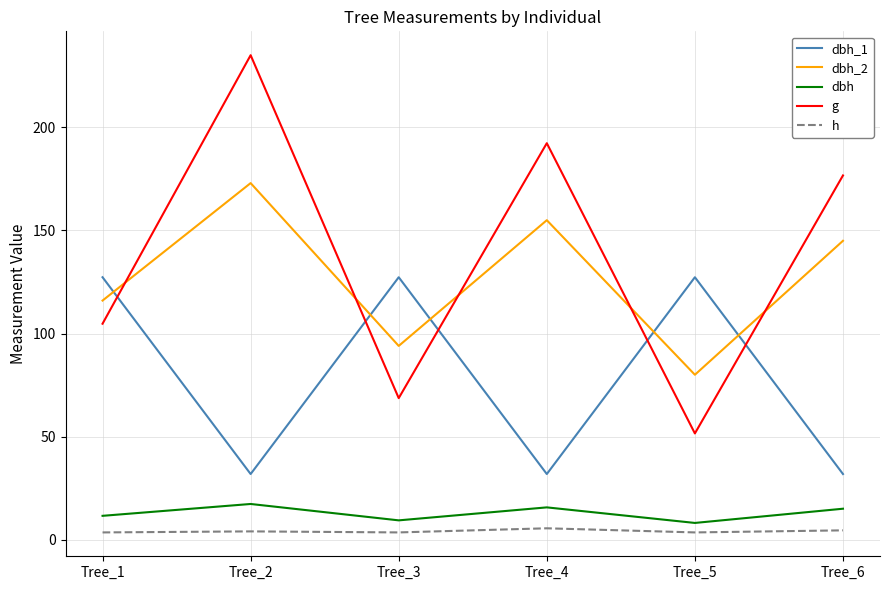

What is the difference between the second highest and minimum values in the g series?

140.8